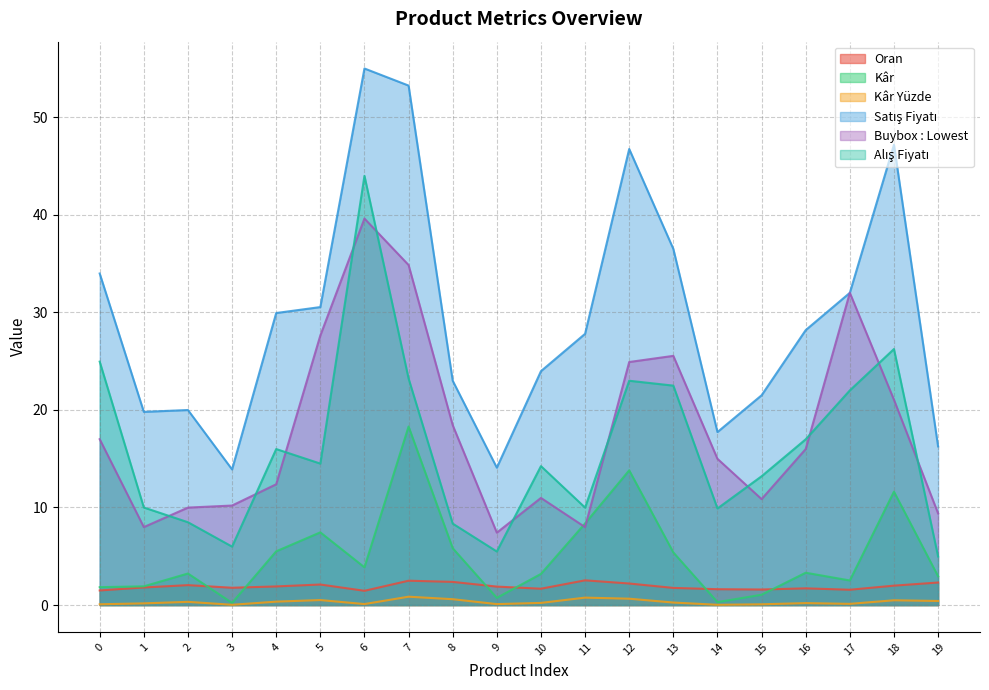

Rank the series by their maximum value, from lowest to highest.

Kâr Yüzde, Oran, Kâr, Buybox : Lowest, Alış Fiyatı, Satış Fiyatı